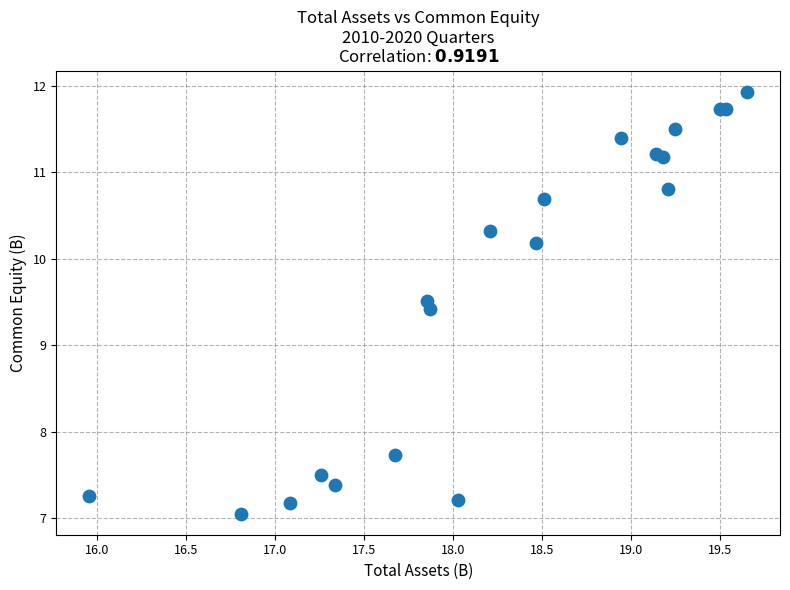

What Y value in the scatter plot is closest to 9?

9.4